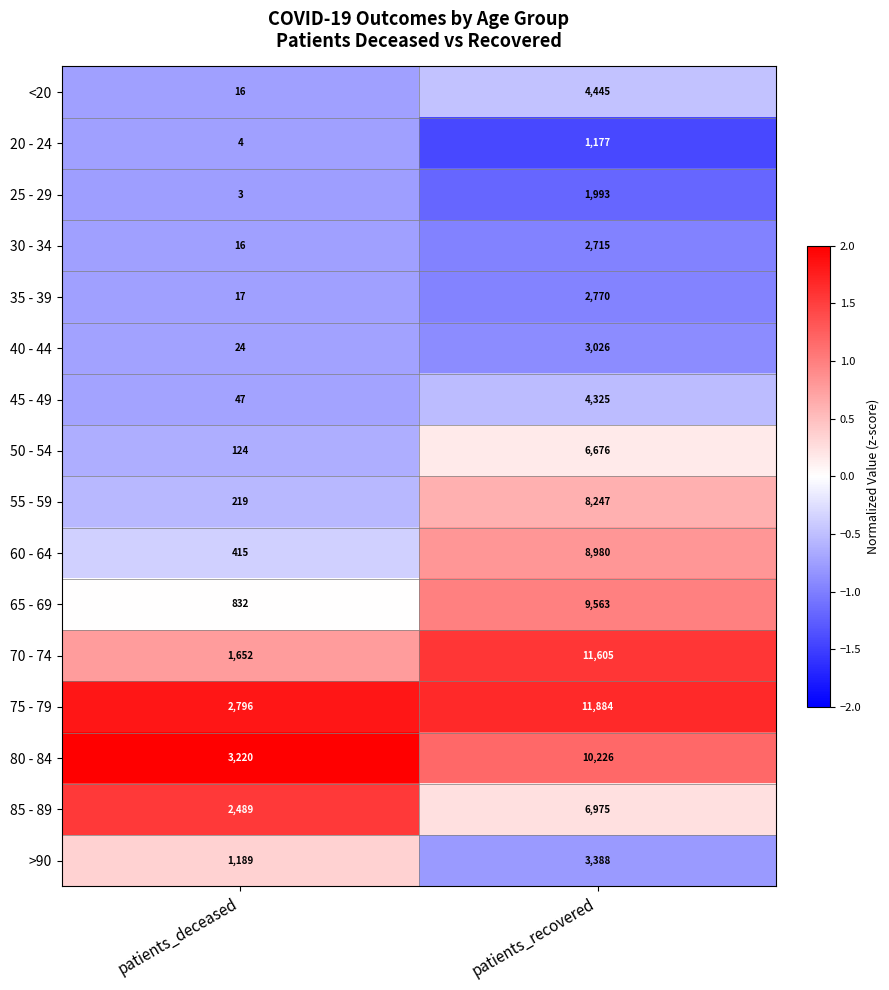

List the series in order of their peak value, highest first.

75 - 79, 70 - 74, 80 - 84, 65 - 69, 60 - 64, 55 - 59, 85 - 89, 50 - 54, <20, 45 - 49, >90, 40 - 44, 35 - 39, 30 - 34, 25 - 29, 20 - 24